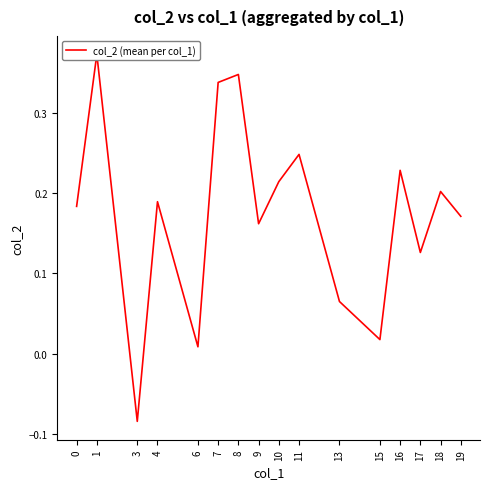

The chart shows a value of 0.2 at 9. True or false?

True